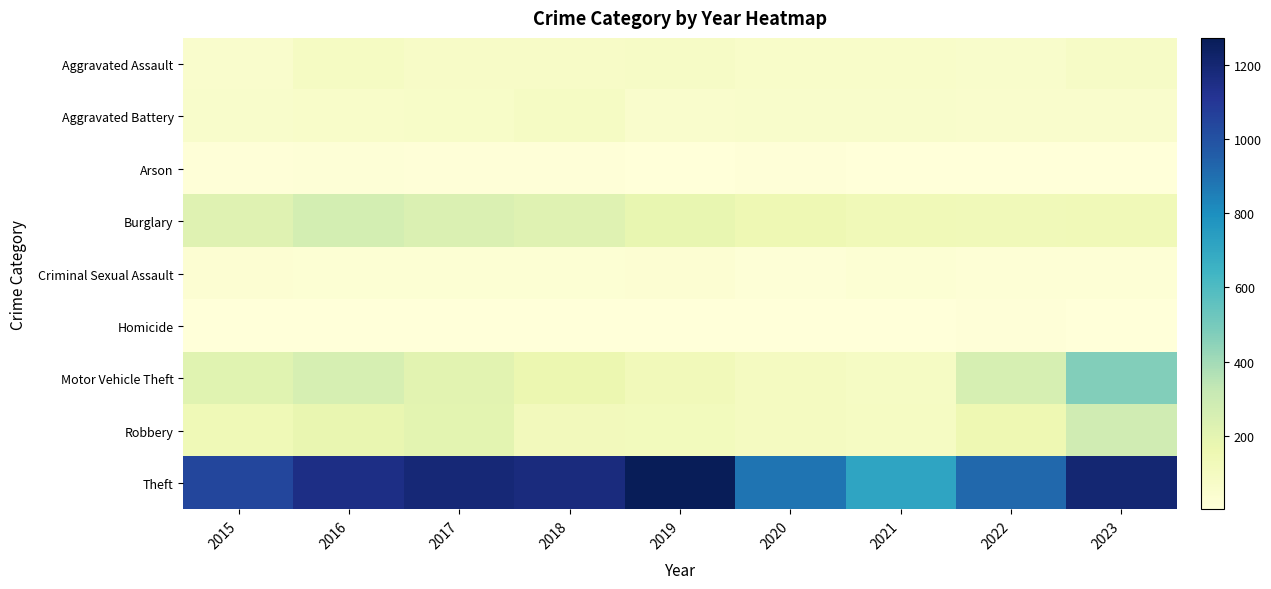

What is the difference between the highest and lowest values at 2019?

1268